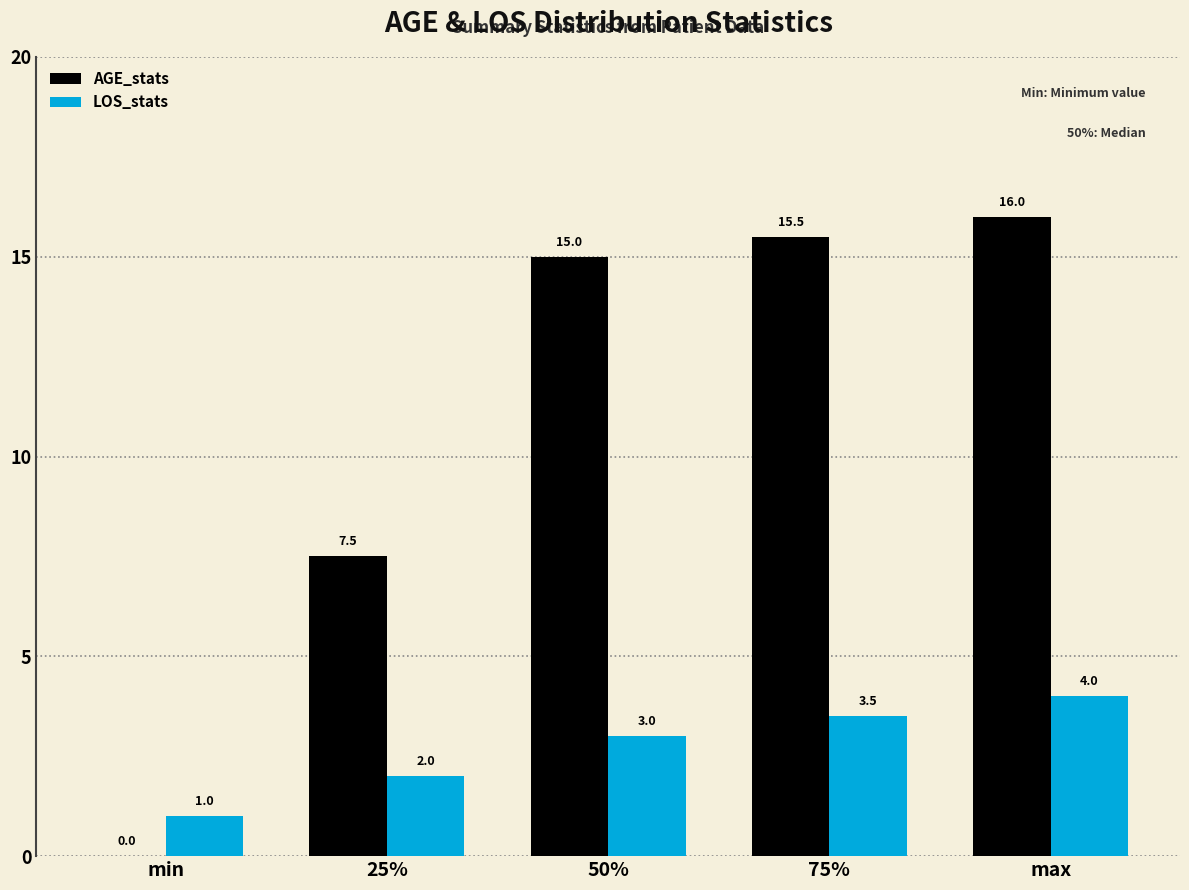

Is the value of LOS_stats at max greater than the value of AGE_stats at 75%?

No